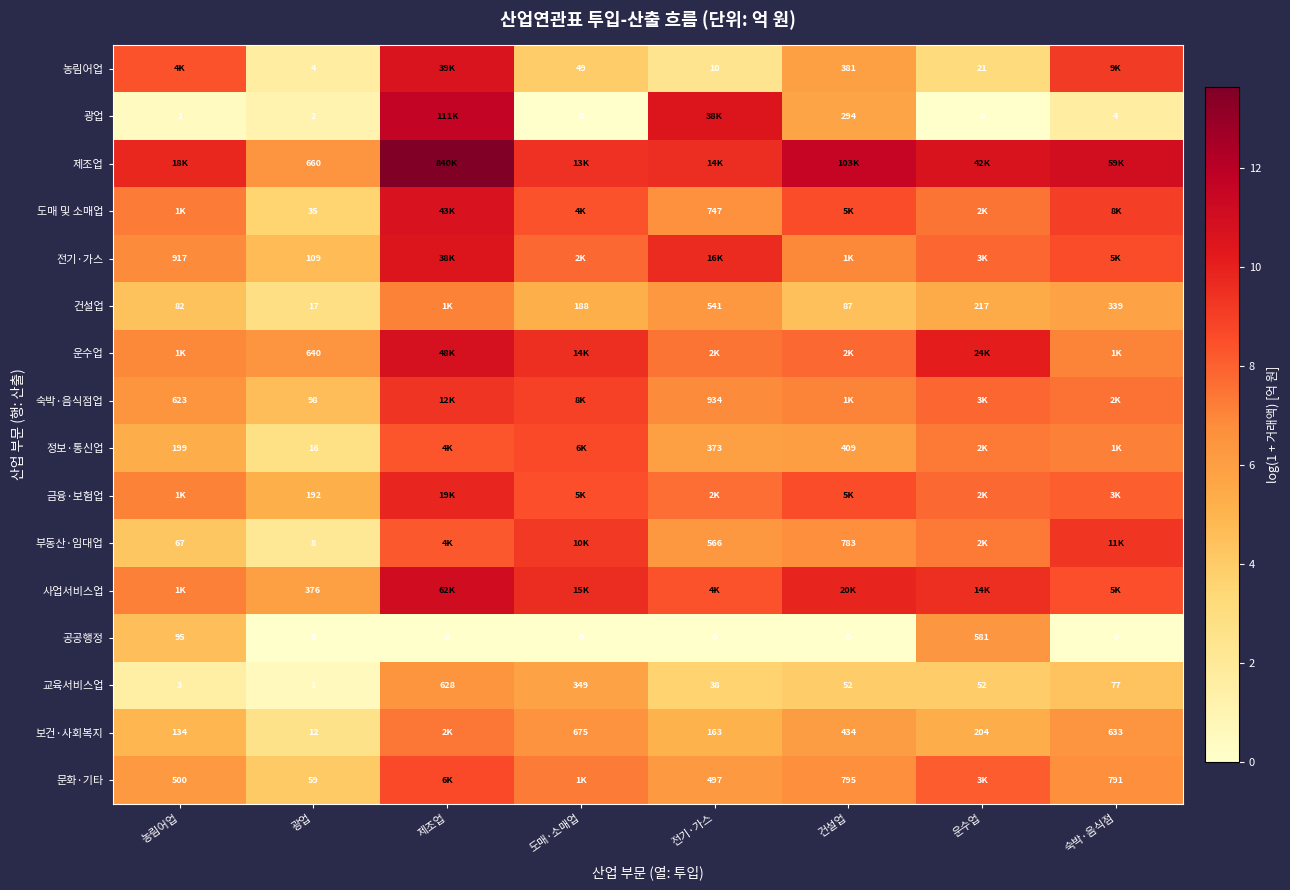

Where is 교육서비스업 nearest to the value 314?

도매·소매업